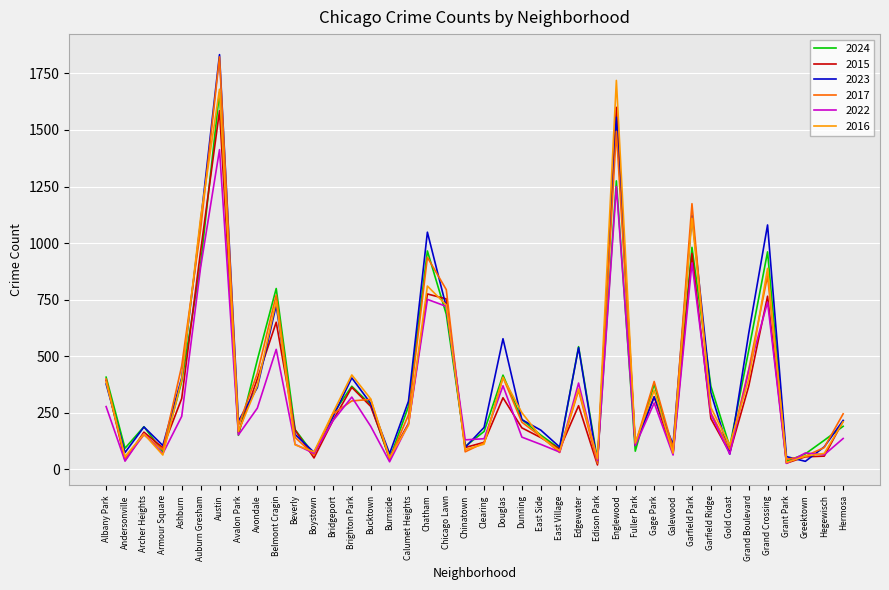

What position from the right is Gage Park?

11